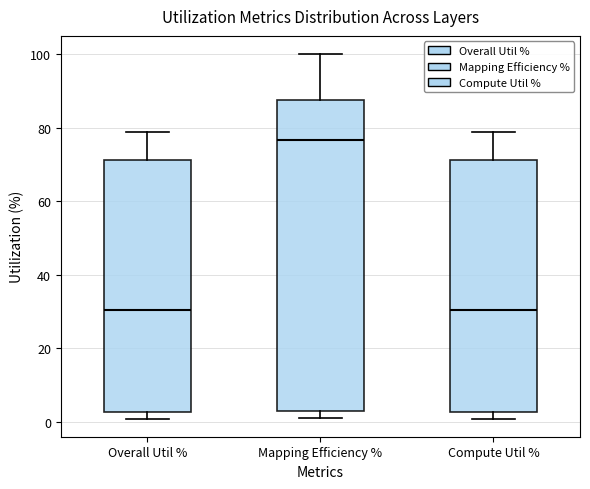

Where is the lower edge of the box for Mapping Efficiency % on the y-axis? The values are not printed on the chart, so give them approximately, as read against the axis.

2